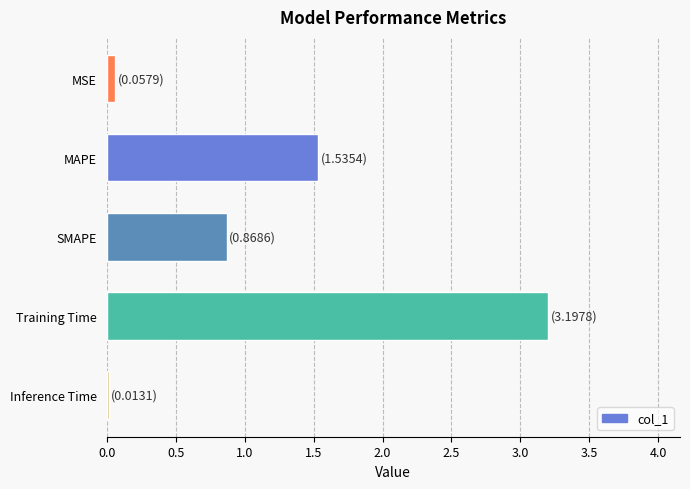

What is the label of the 3rd bar from the bottom?

SMAPE